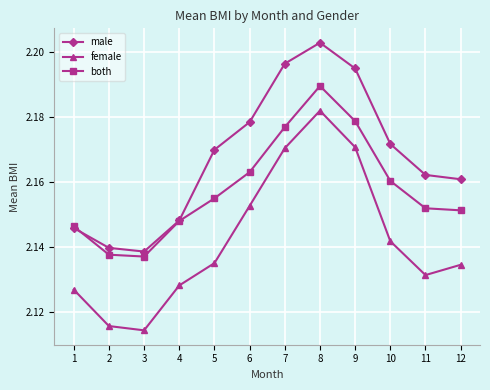

Rank the series by their maximum value, from highest to lowest.

male, both, female